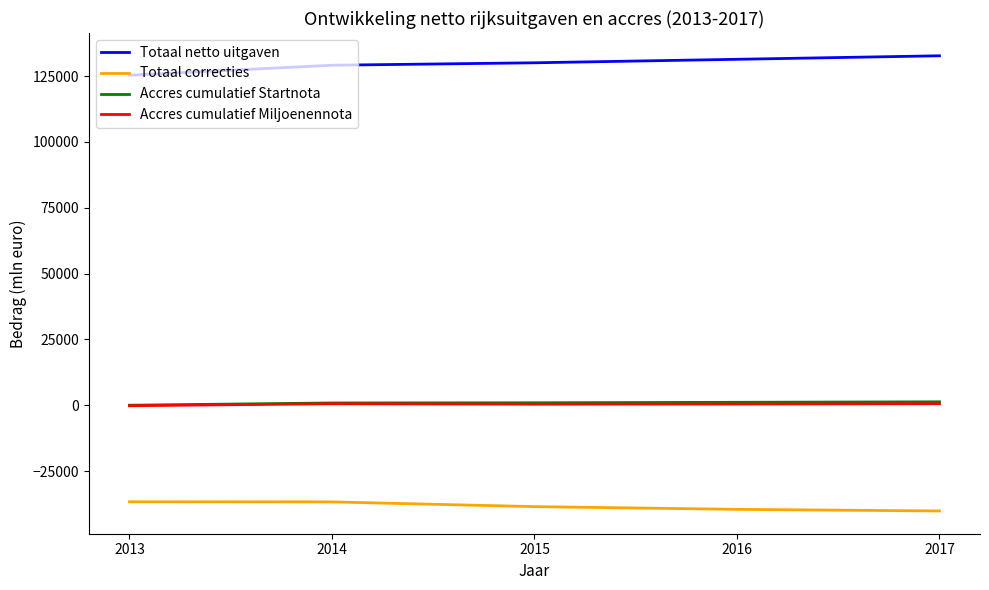

Which series has the widest spread of values?

Totaal netto uitgaven